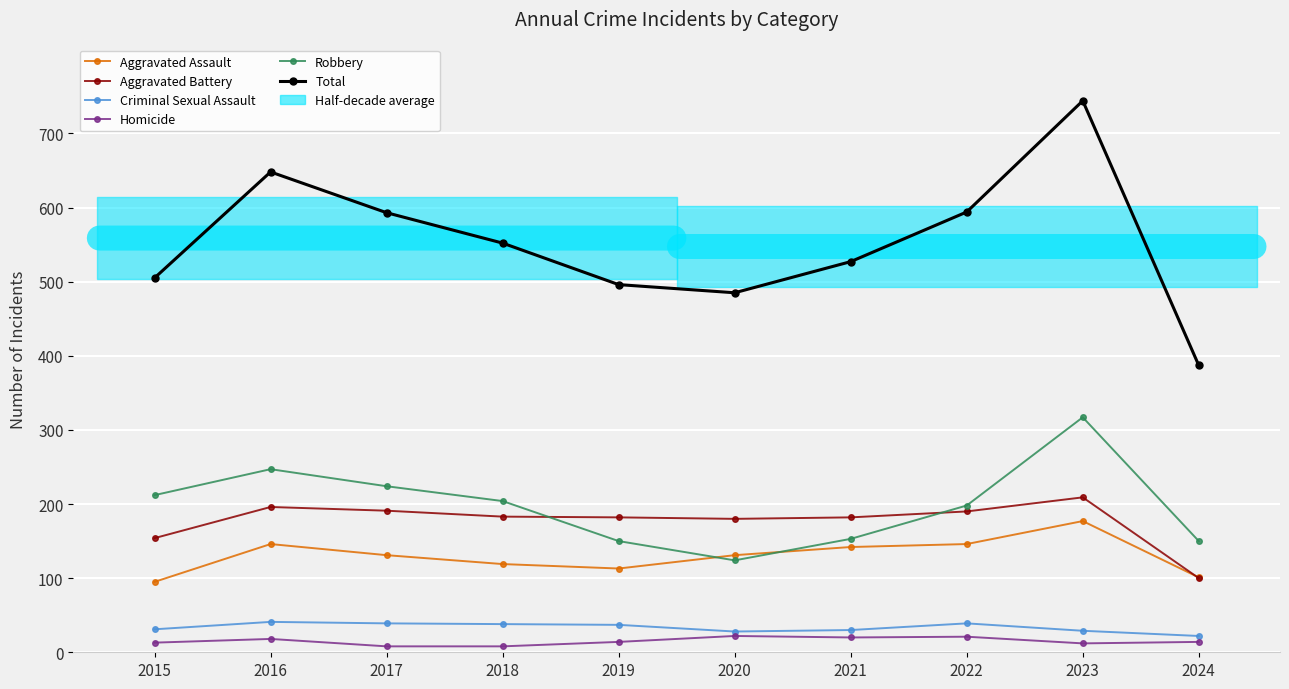

Which series has the largest range (max minus min)?

Total